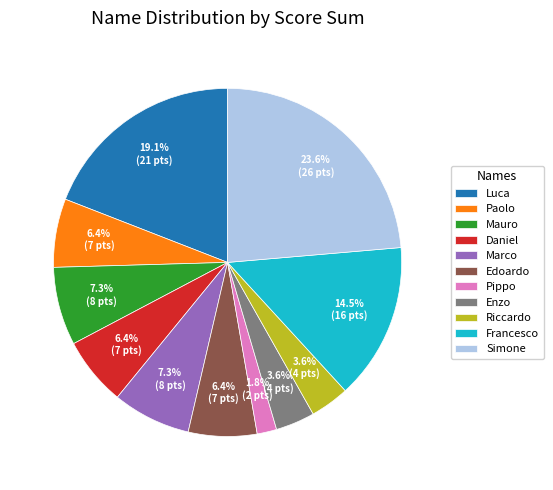

Is there a majority slice in this chart?

No